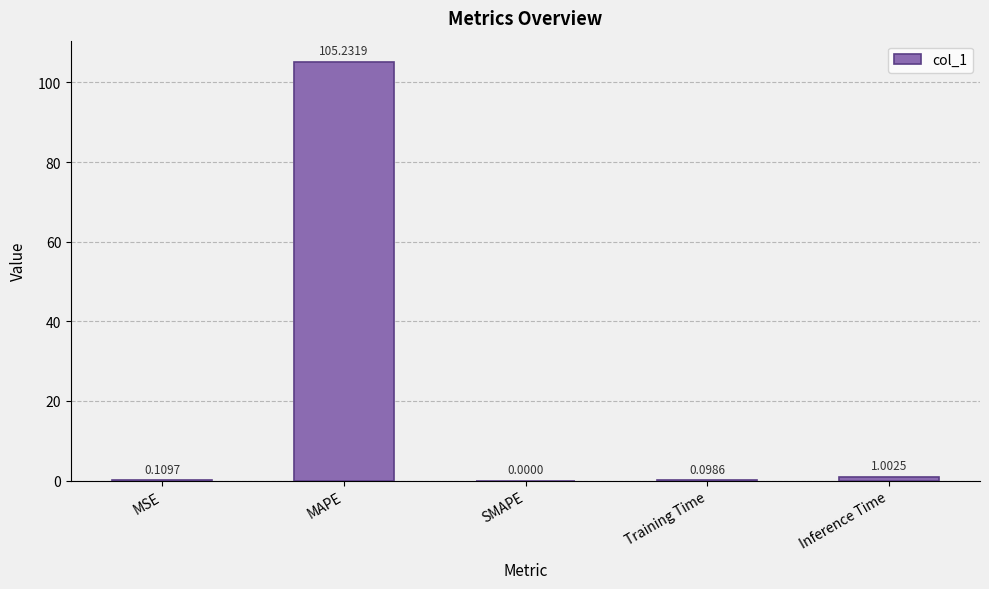

The value at MAPE is 105.2. True or false?

True